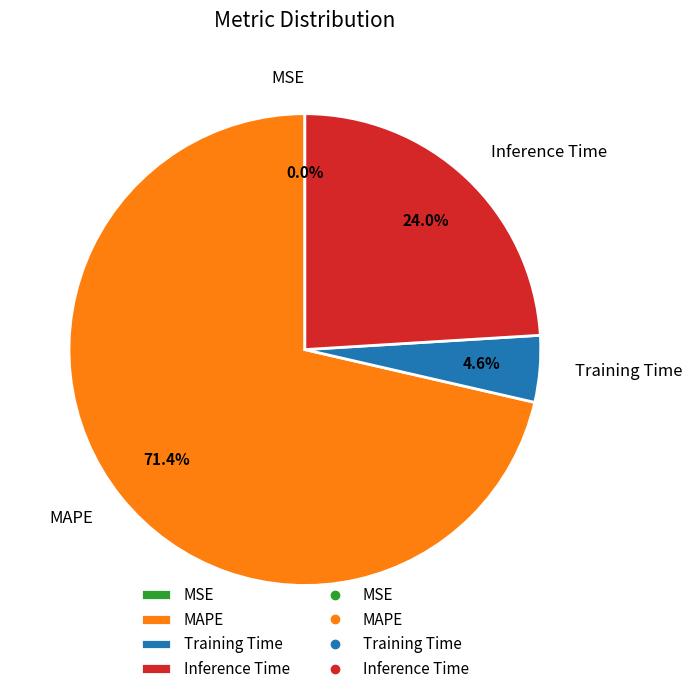

Combined, what portion of the pie is Training Time and MAPE?

76.0%